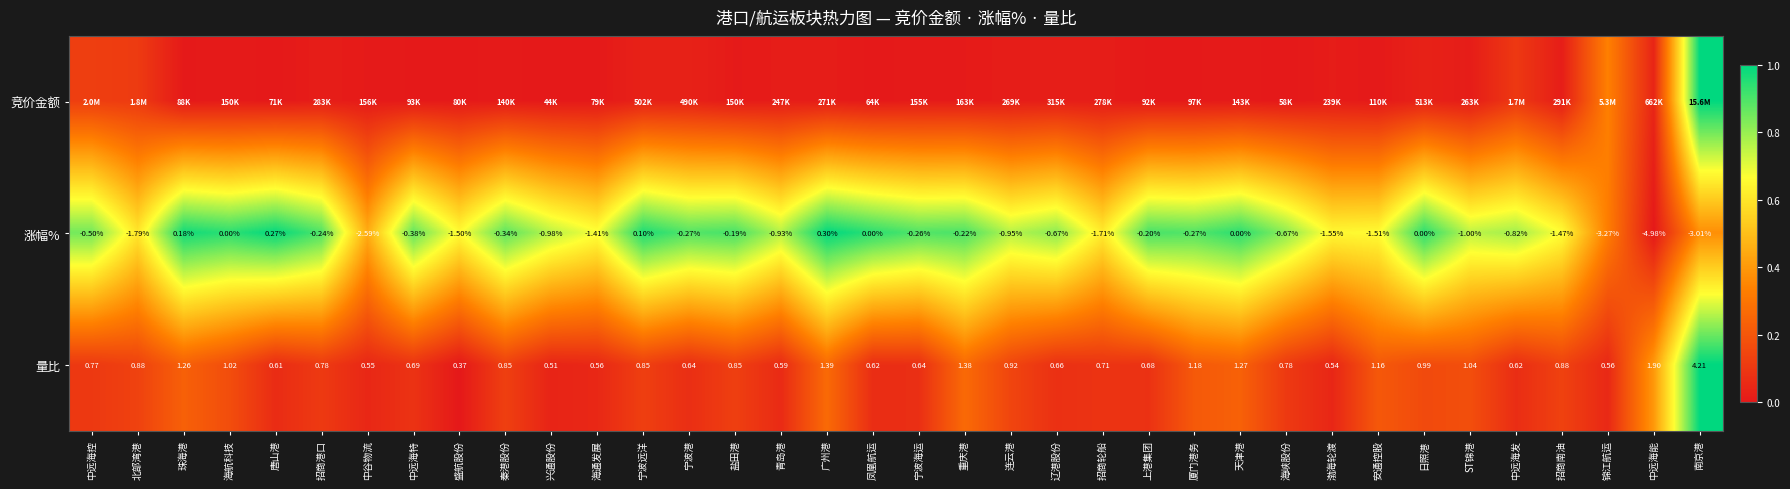

At which label does 量比 reach its minimum?

盛航股份